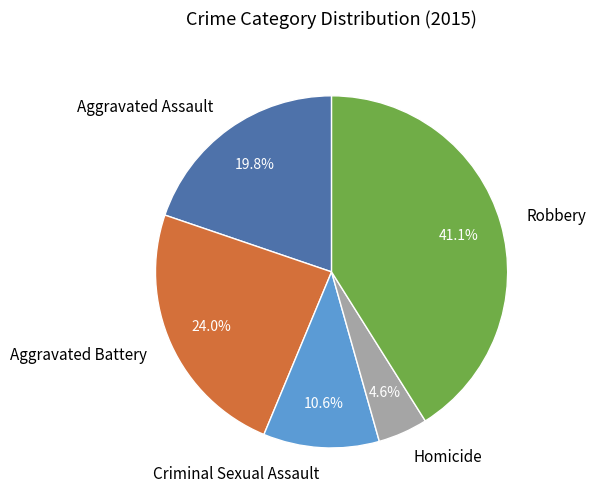

To the nearest percent, what is the difference between the Aggravated Battery and Robbery slice percentages?

17%